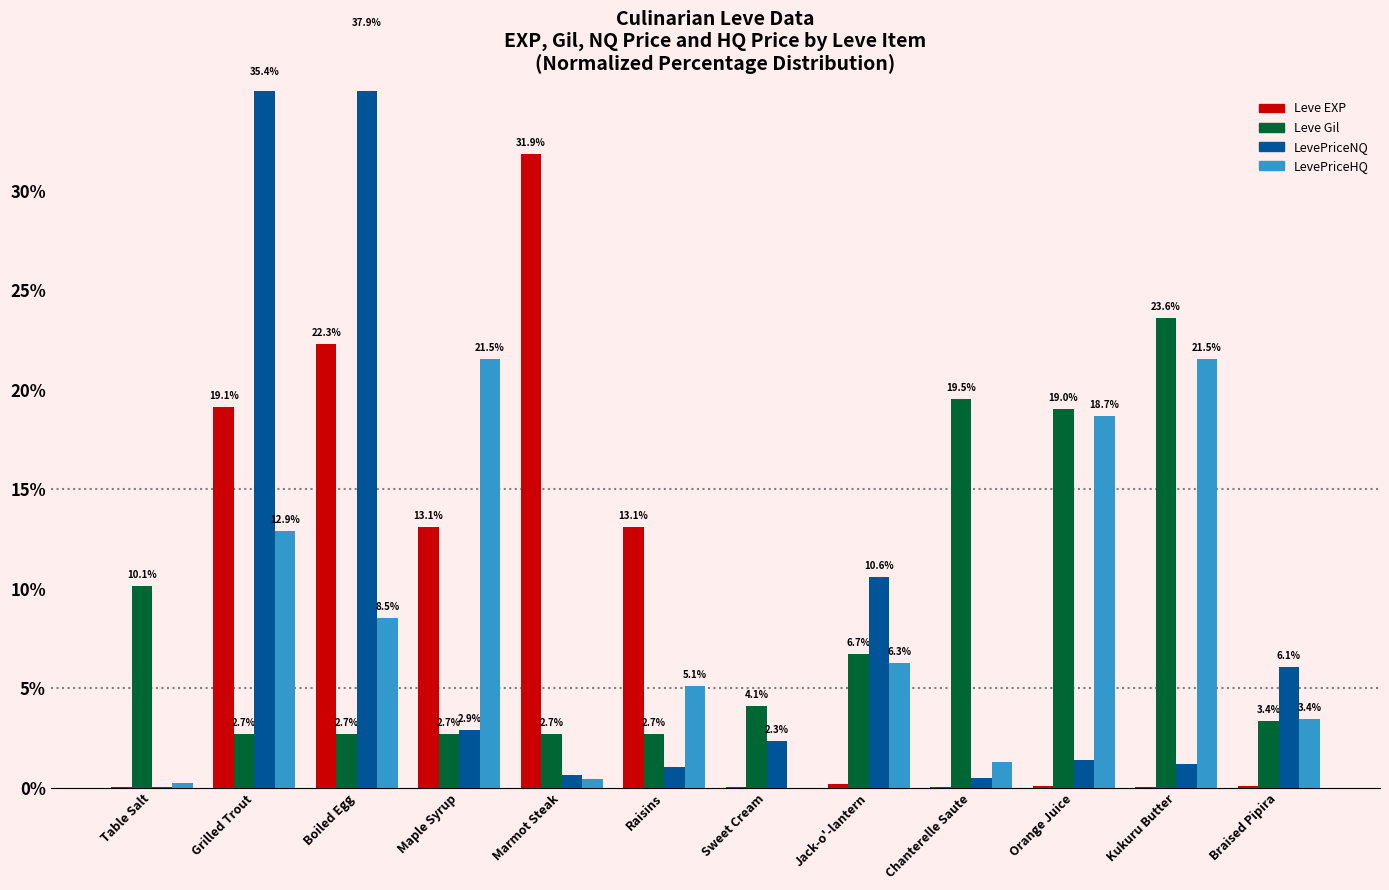

What is the label of the 5th bar from the right?

Jack-o'-lantern